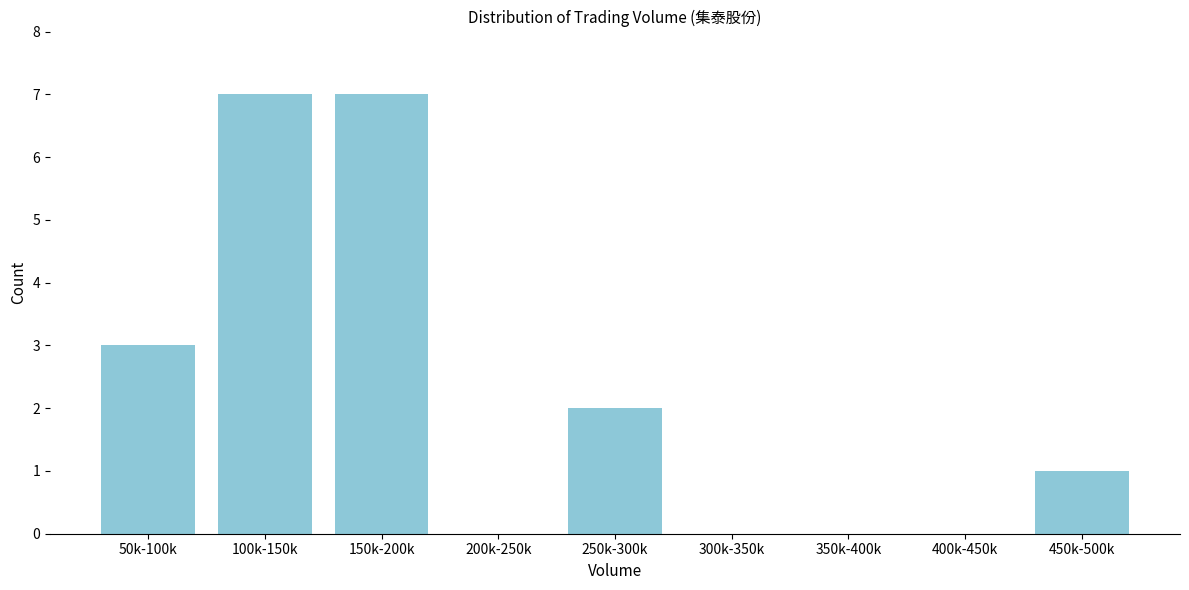

Reading left to right, what are all the values shown in this chart?

50k-100k=3	100k-150k=7	150k-200k=7	200k-250k=0	250k-300k=2	300k-350k=0	350k-400k=0	400k-450k=0	450k-500k=1